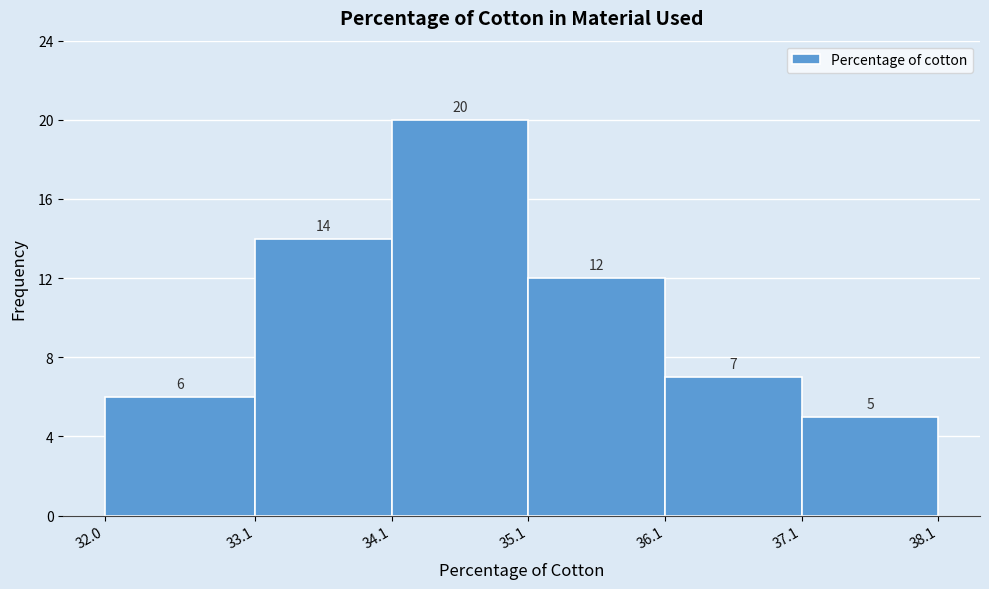

What is the height of the bar covering 33.1 to 34.1 on the x-axis?

14